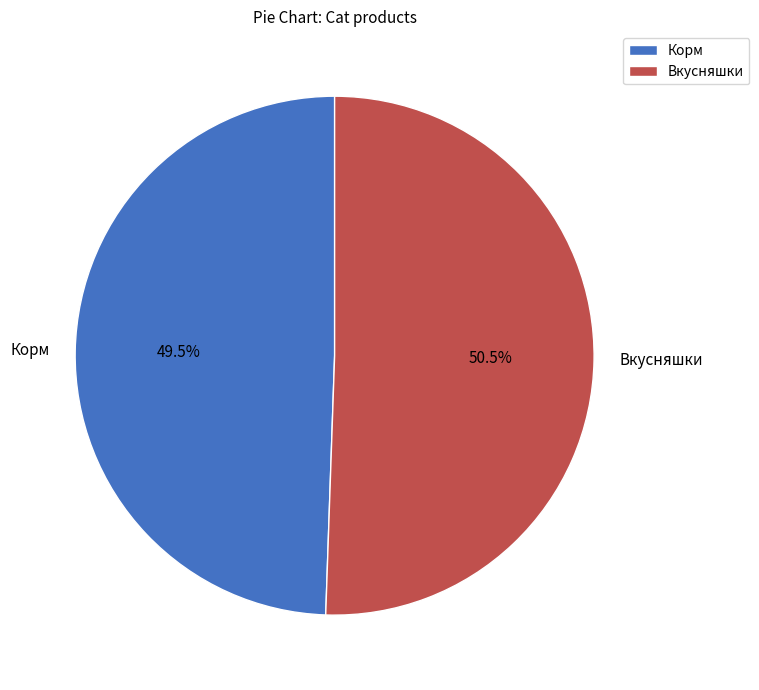

Combined, what portion of the pie is Вкусняшки and Корм?

100.0%